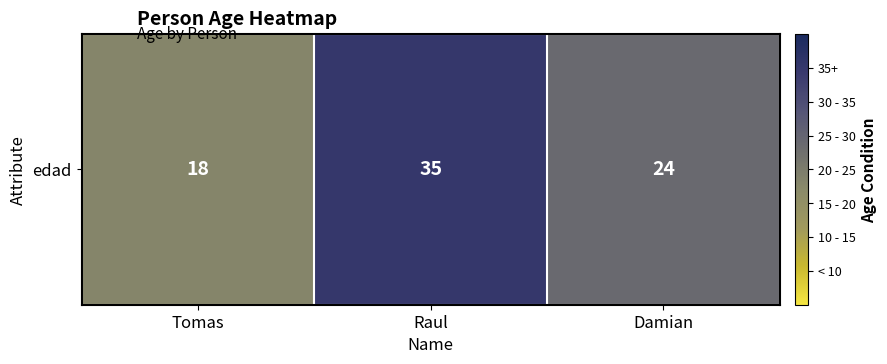

True or false: the data shows 18 at Tomas.

True